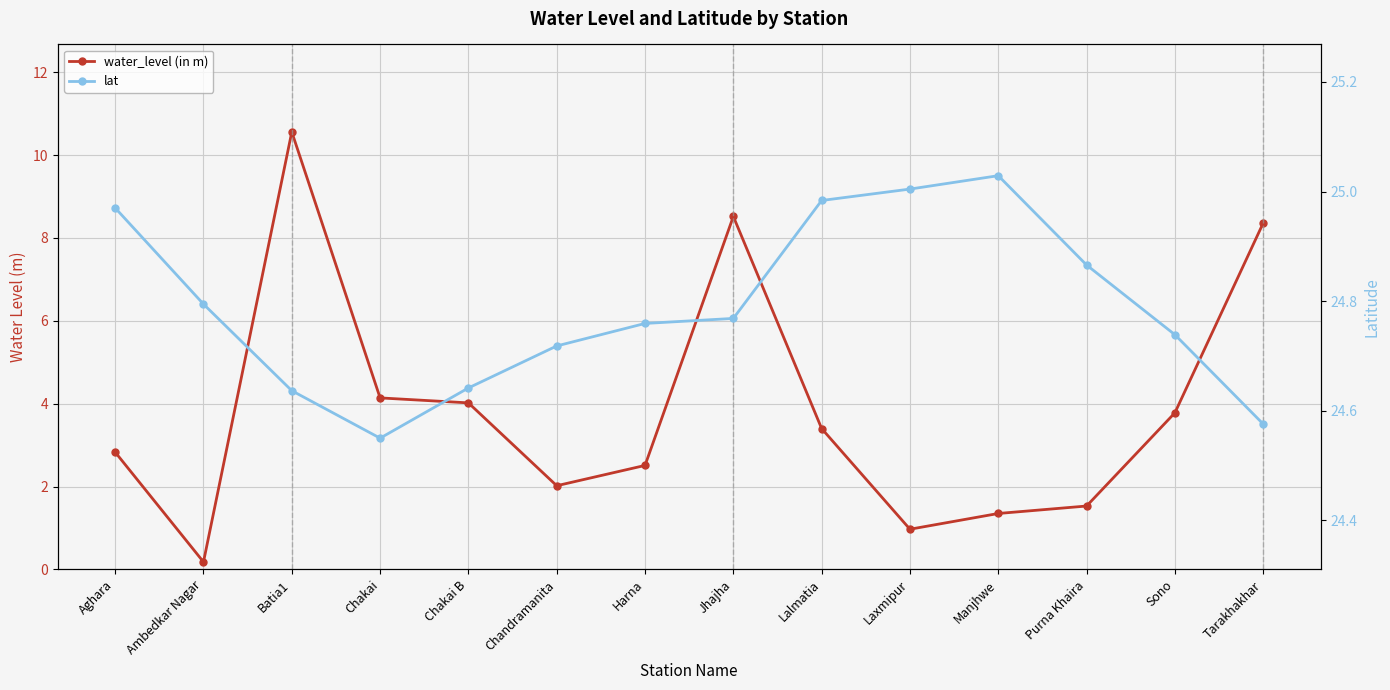

Reading left to right, what are all the values shown in this chart?

water_level (in m): 2.8	0.2	10.6	4.1	4.0	2.0	2.5	8.5	3.4	1.0	1.4	1.5	3.8	8.4
lat: 25.0	24.8	24.6	24.5	24.6	24.7	24.8	24.8	25.0	25.0	25.0	24.9	24.7	24.6